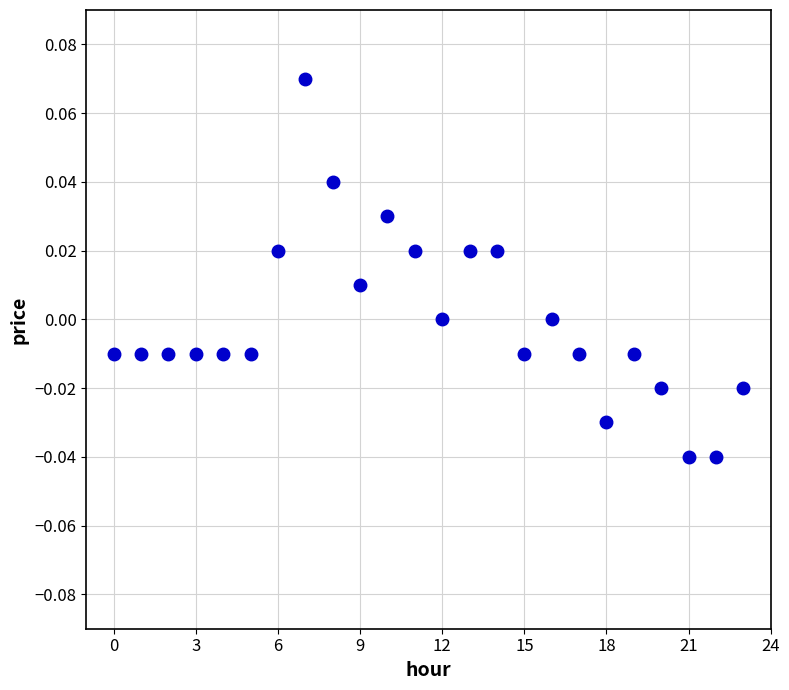

How many data points are displayed?

24